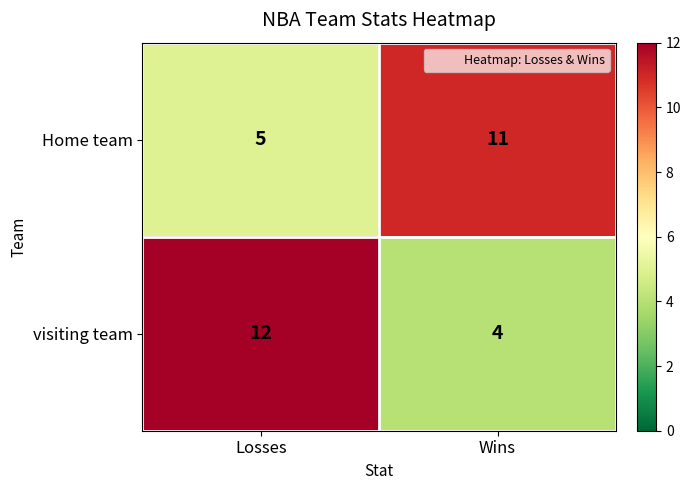

What is the spread (max minus min) of values at Wins?

7